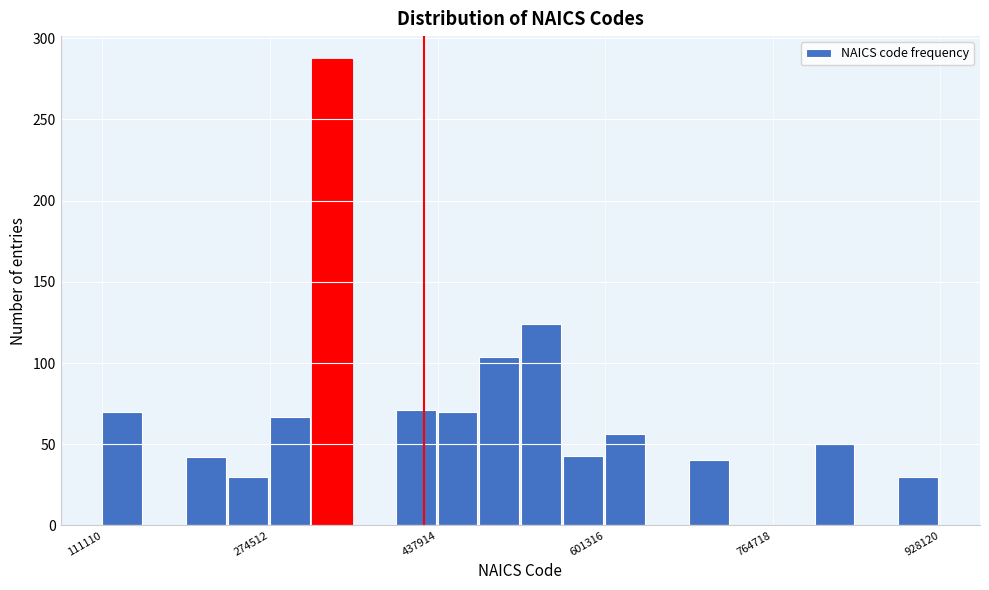

Read against the x-axis, roughly where is the centre of the tallest bar?

340000